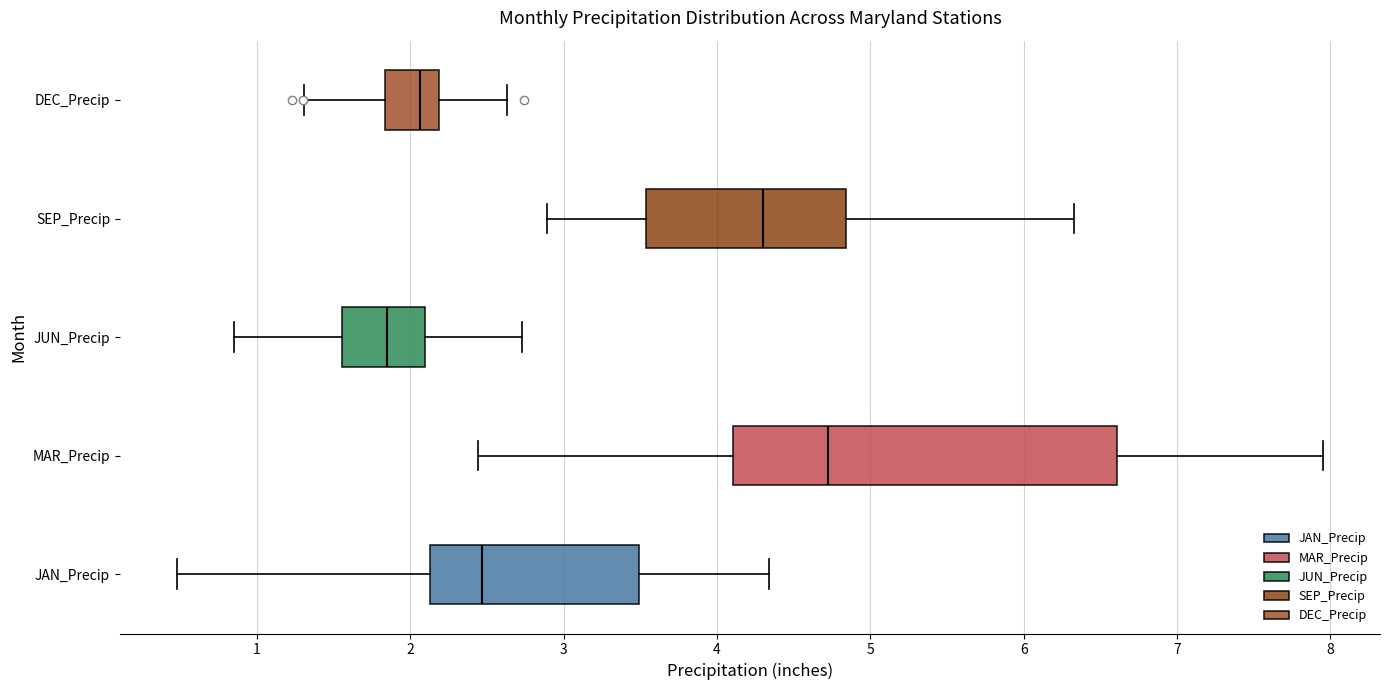

Where does the right whisker of the box for JAN_Precip end on the x-axis? The values are not printed on the chart, so give them approximately, as read against the axis.

4.3